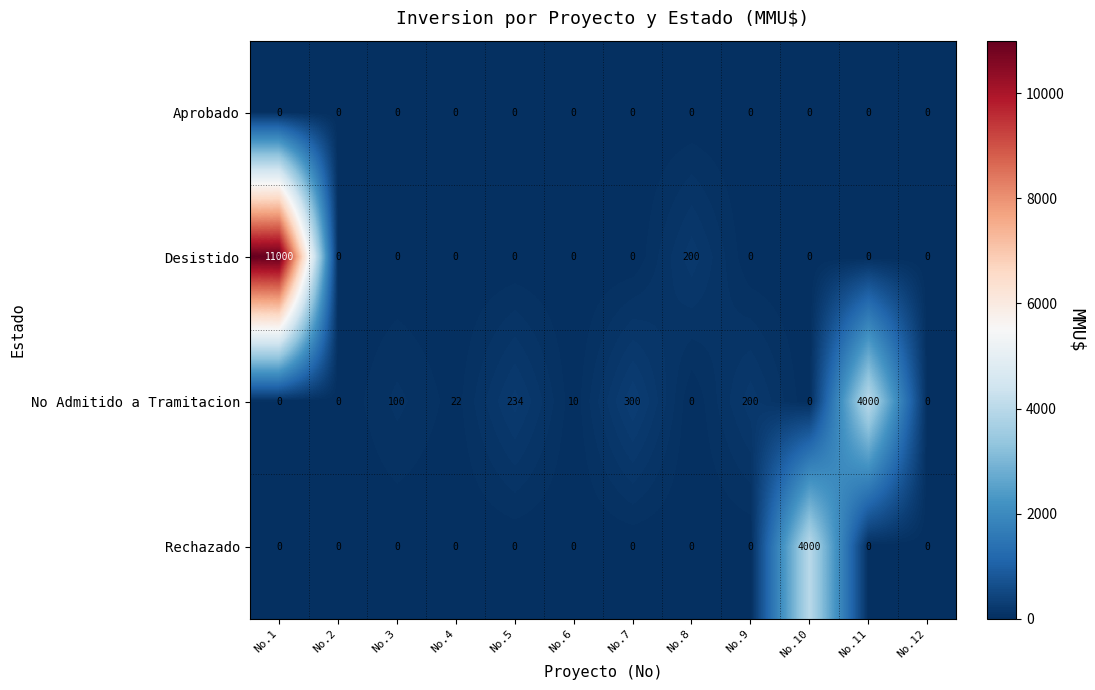

Which series changed the most between No.1 and No.9?

Desistido